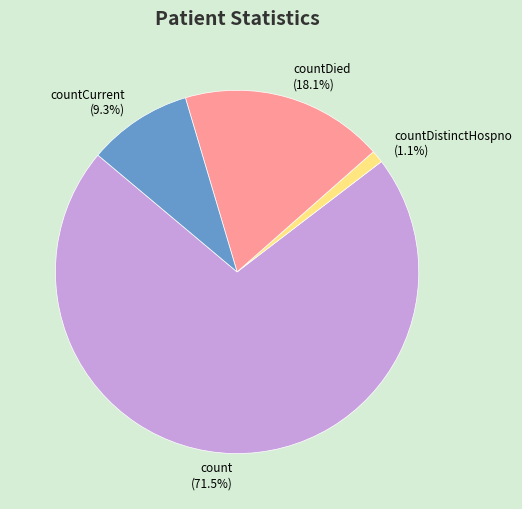

Count the number of slices in the pie.

4